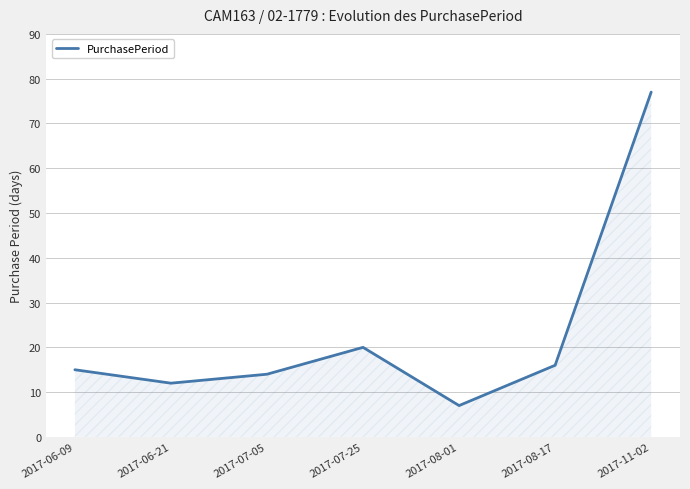

The value at 2017-06-09 is 15. True or false?

True